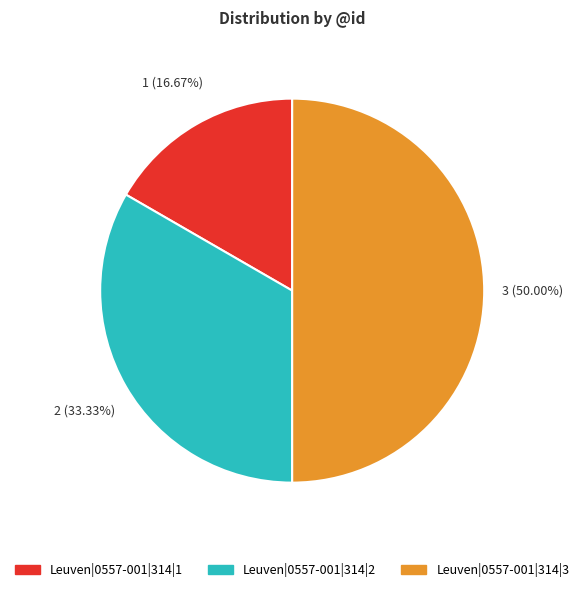

Does Leuven|0557-001|314|1 account for over 50% of the chart?

No